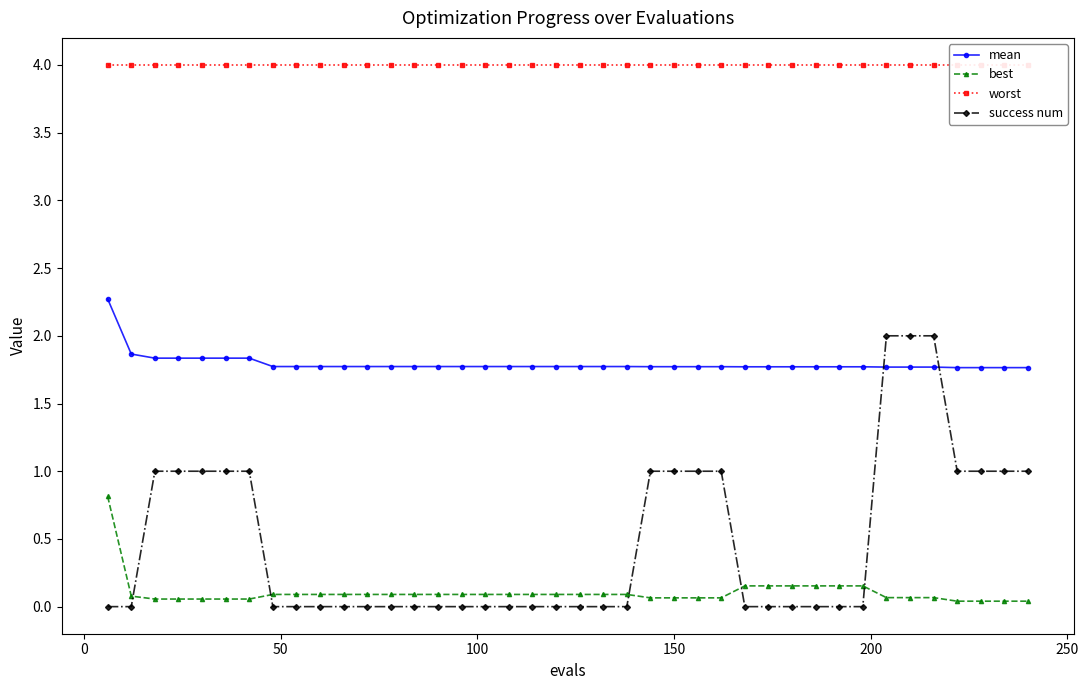

List the series in order of their peak value, lowest first.

best, success num, mean, worst